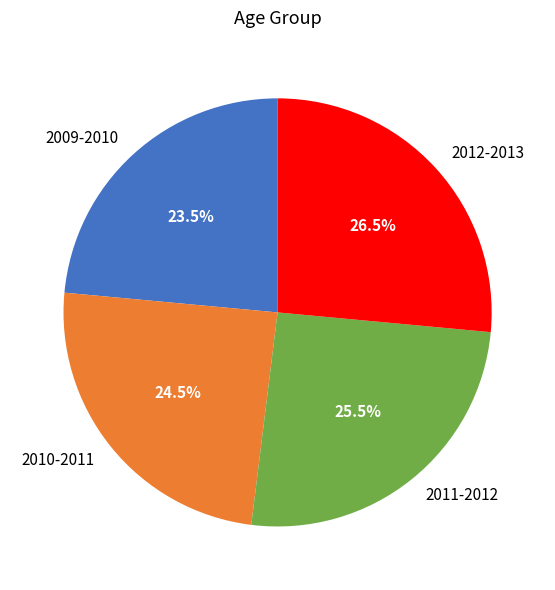

Rank the categories by value from highest to lowest.

2012-2013, 2011-2012, 2010-2011, 2009-2010